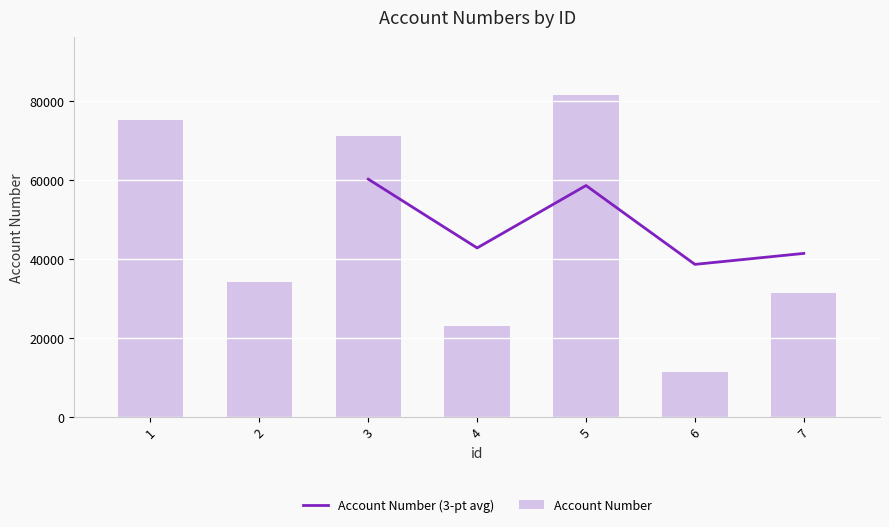

What is the sum of the values at 5 and 3?

152936